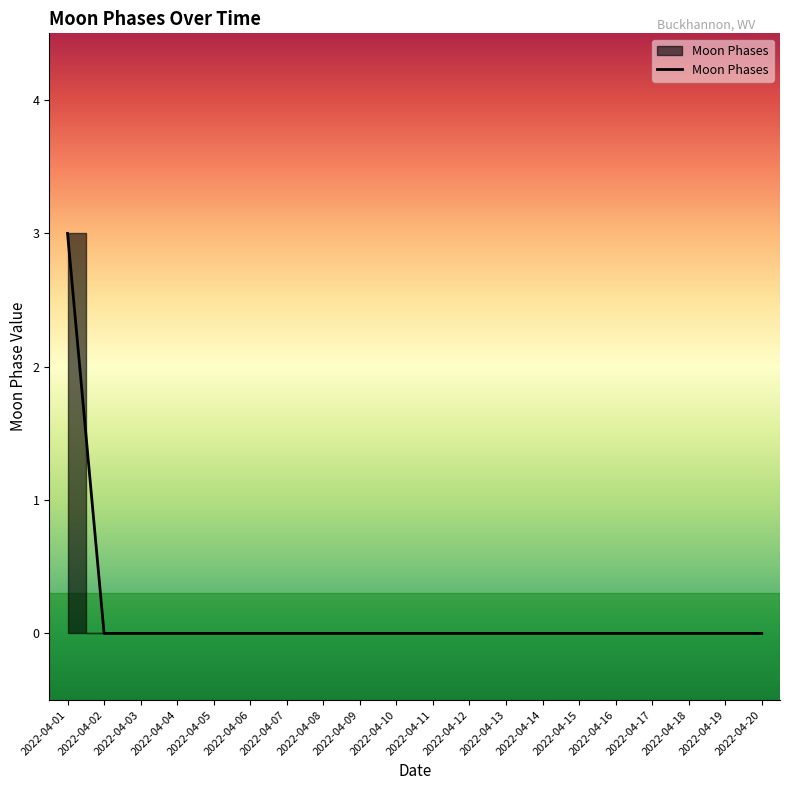

What is the change in value from 2022-04-01 to 2022-04-09?

-3